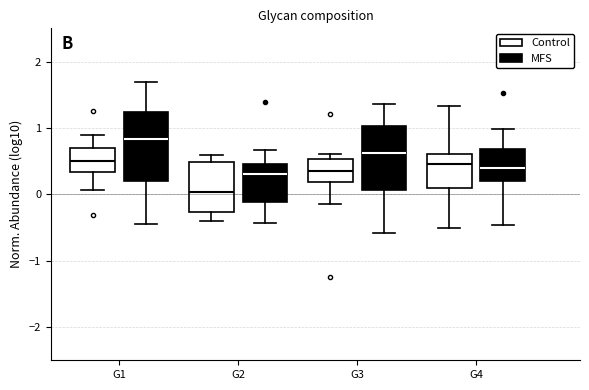

Reading left to right, read every box against the y-axis: the position of its median line, the range the box covers, and the ends of its whiskers. The values are not printed on the chart, so give them approximately, as read against the axis.

G1 (Control): median 0.5, box 0.3 to 0.7, whiskers 0.1 to 0.9
G1 (MFS): median 0.8, box 0.2 to 1.2, whiskers -0.5 to 1.7
G2 (Control): median 0.0, box -0.3 to 0.5, whiskers -0.4 to 0.6
G2 (MFS): median 0.3, box -0.1 to 0.5, whiskers -0.4 to 0.7
G3 (Control): median 0.4, box 0.2 to 0.5, whiskers -0.2 to 0.6
G3 (MFS): median 0.6, box 0.1 to 1.0, whiskers -0.6 to 1.4
G4 (Control): median 0.5, box 0.1 to 0.6, whiskers -0.5 to 1.3
G4 (MFS): median 0.4, box 0.2 to 0.7, whiskers -0.5 to 1.0